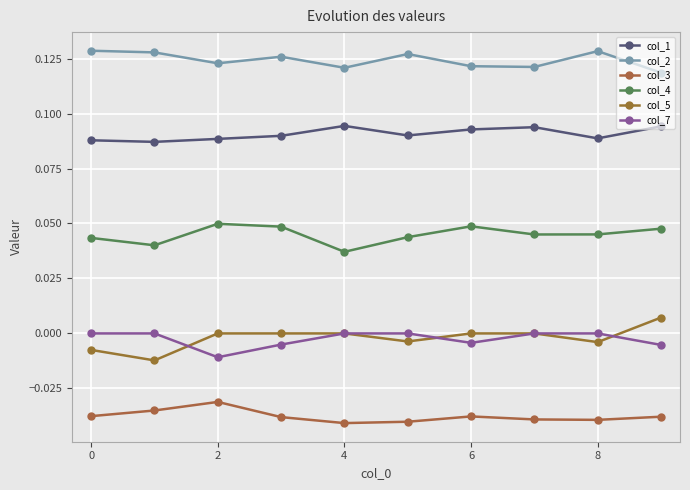

List the series in order of their peak value, highest first.

col_2, col_1, col_4, col_5, col_7, col_3